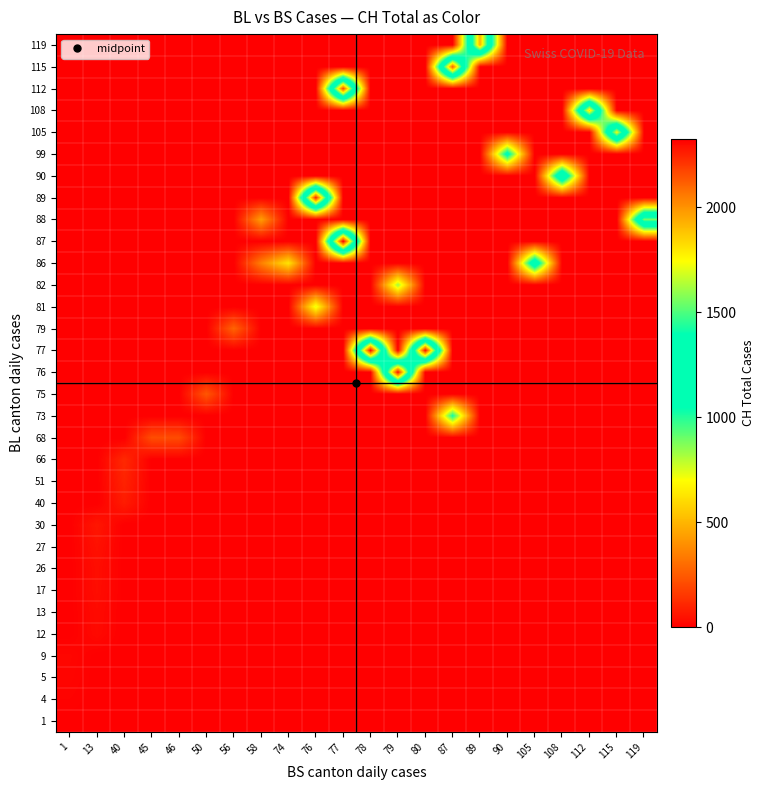

At which category does the chart reach its peak across all series?

77